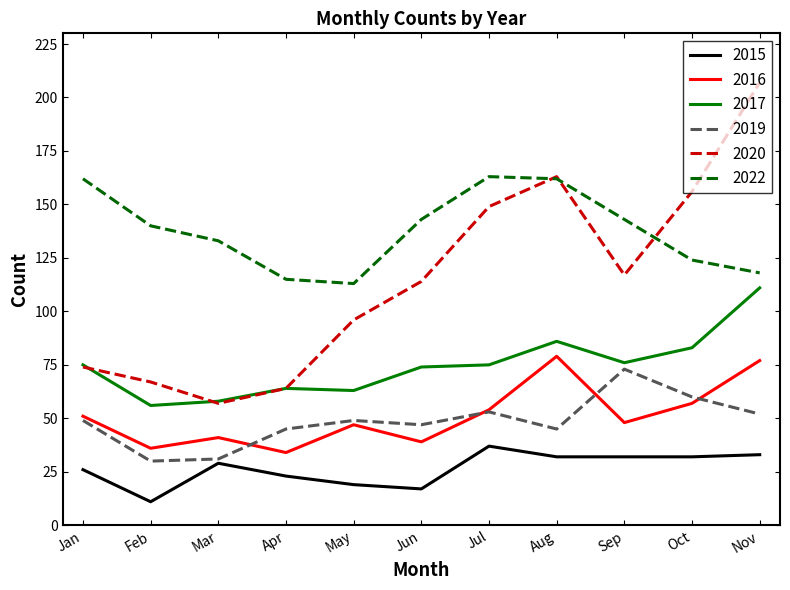

What are all the series names shown in the legend?

2015, 2016, 2017, 2019, 2020, 2022